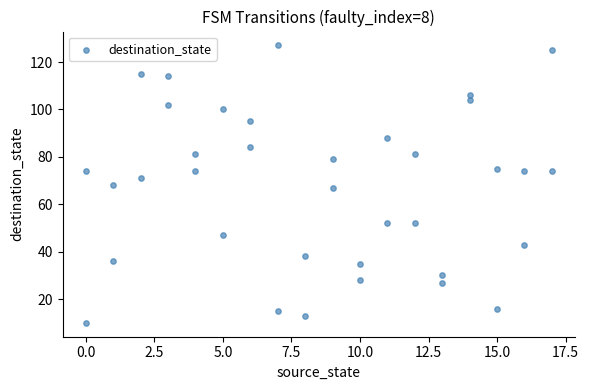

What is the range of Y values (max minus min)?

117